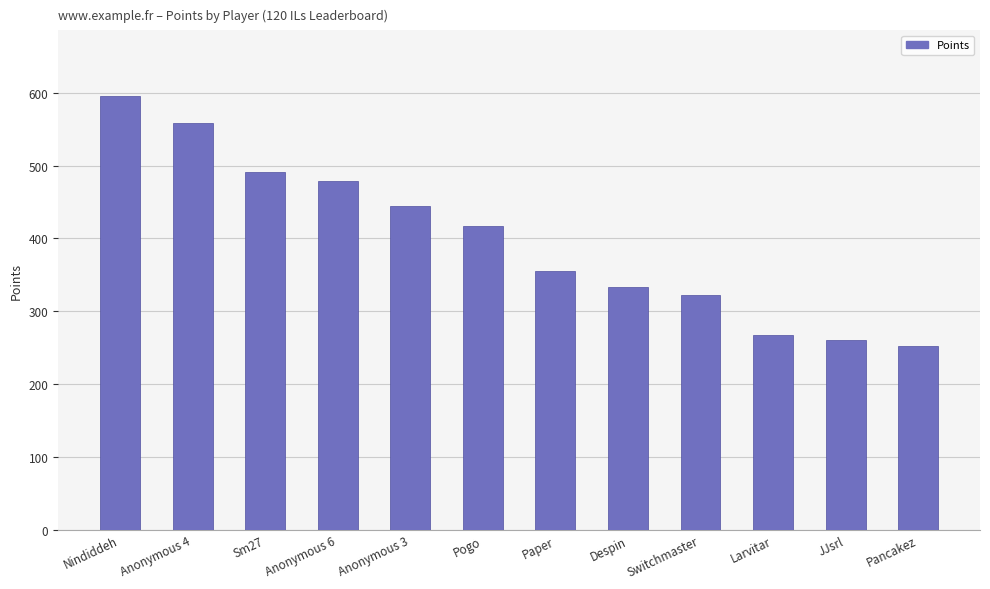

Reading left to right, extract all data points from this chart.

596	559	491	479	444	417	355	333	323	268	261	253